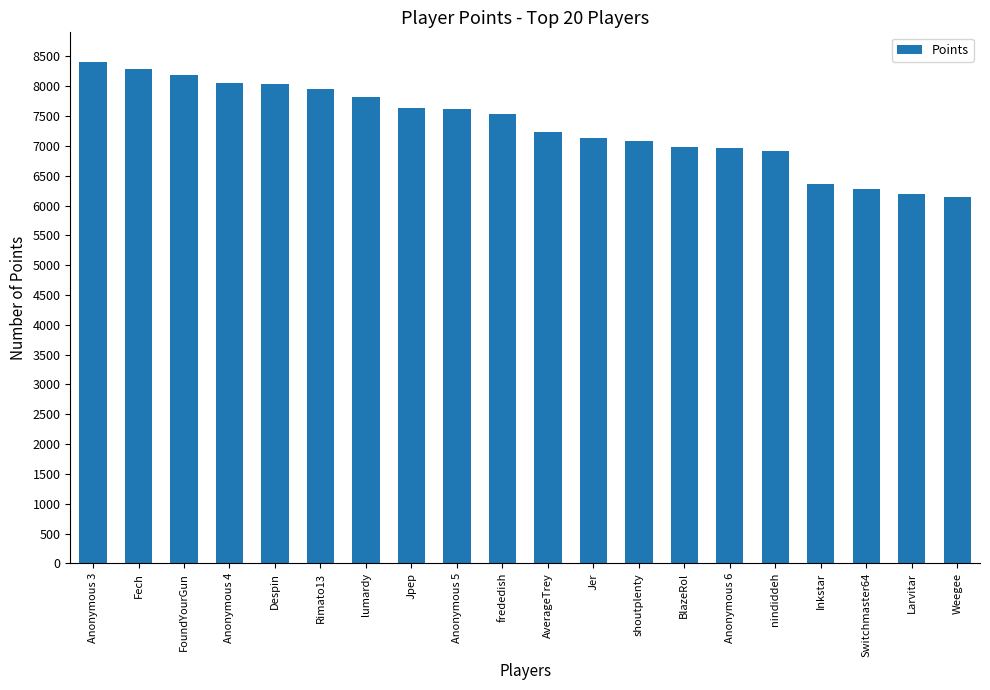

Approximately how many times larger is the value at frededish compared to Anonymous 6?

1.1